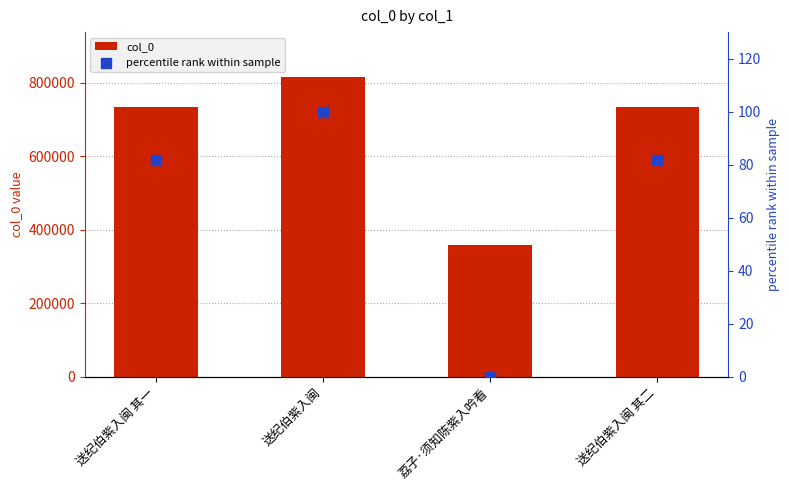

Which series reaches the maximum Y coordinate?

col_0